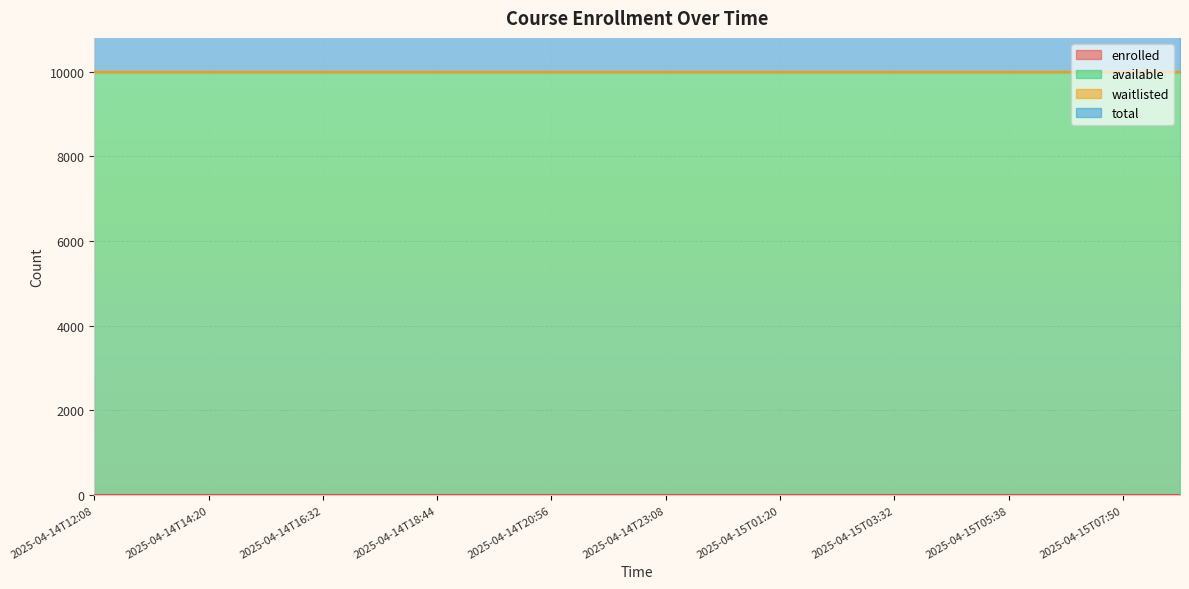

What is the maximum value shown in the chart?

9999